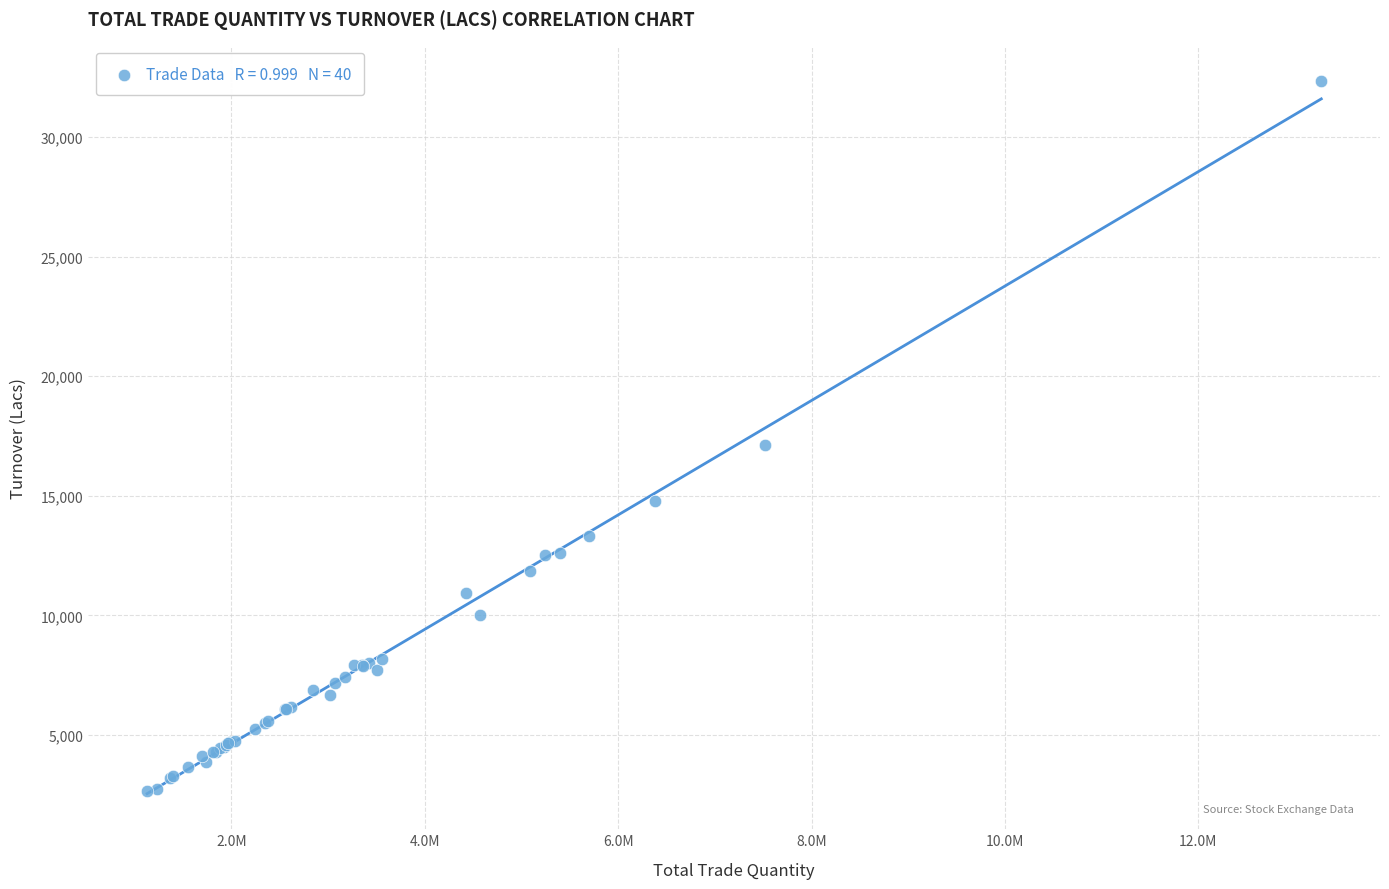

What Y value in the scatter plot is closest to 17501?

17130.3